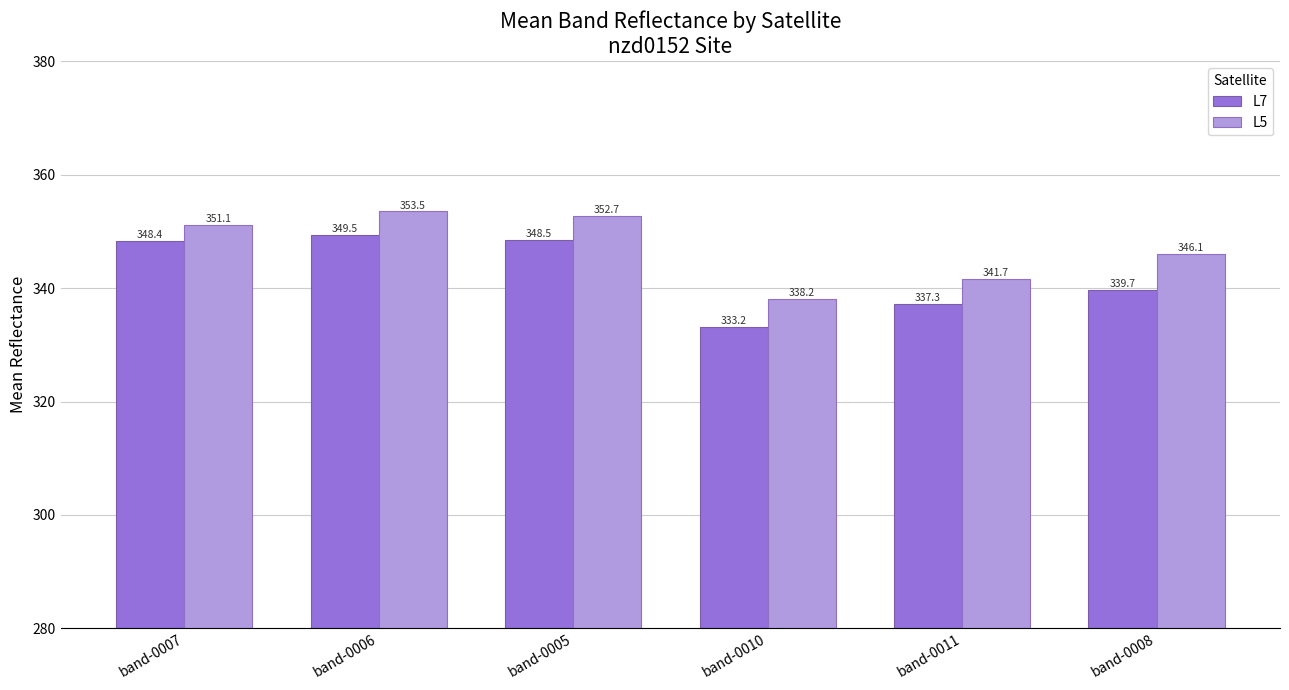

How many values in the L7 series are below 348?

3